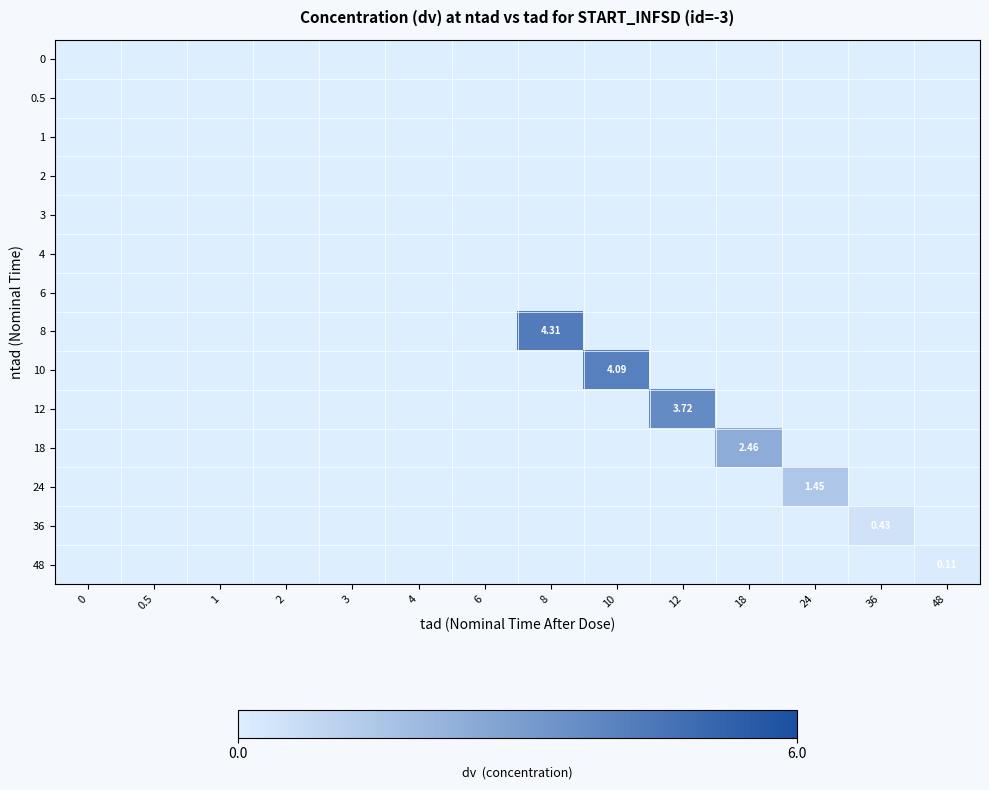

Which has a higher value, 36 or 3?

36